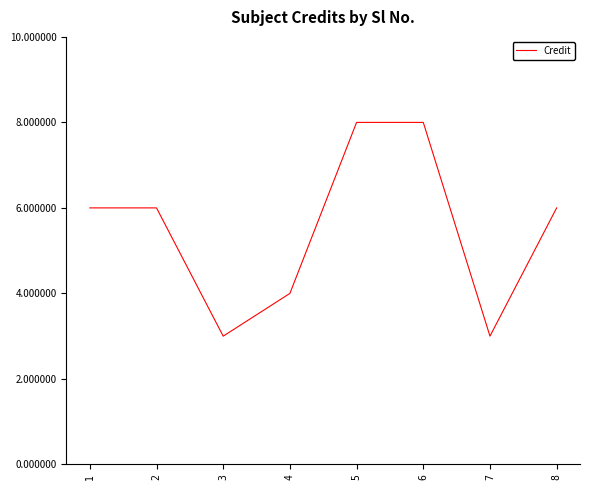

Reading left to right, extract all data points from this chart.

6	6	3	4	8	8	3	6